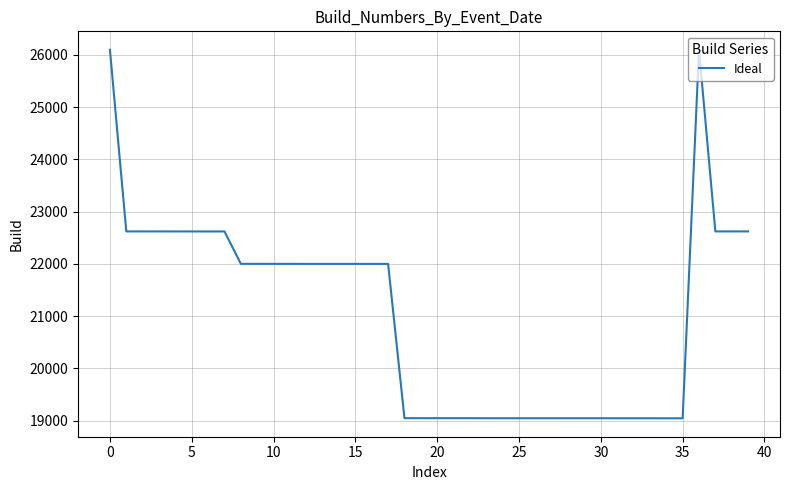

How many lines are shown in the chart?

1